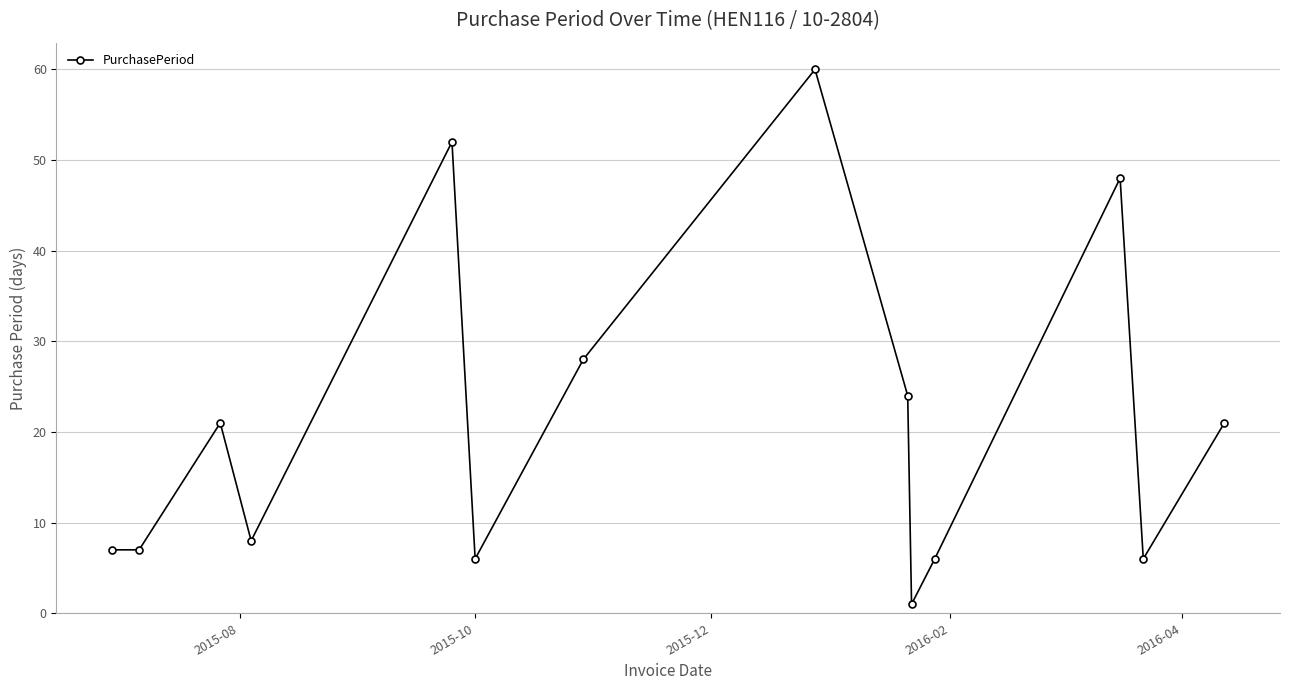

Count the number of data series in this chart.

1